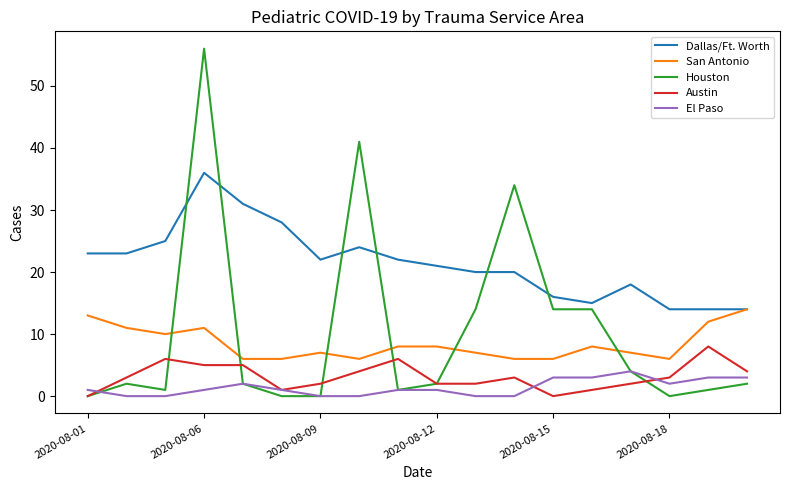

True or false: El Paso and San Antonio cross at least once.

False